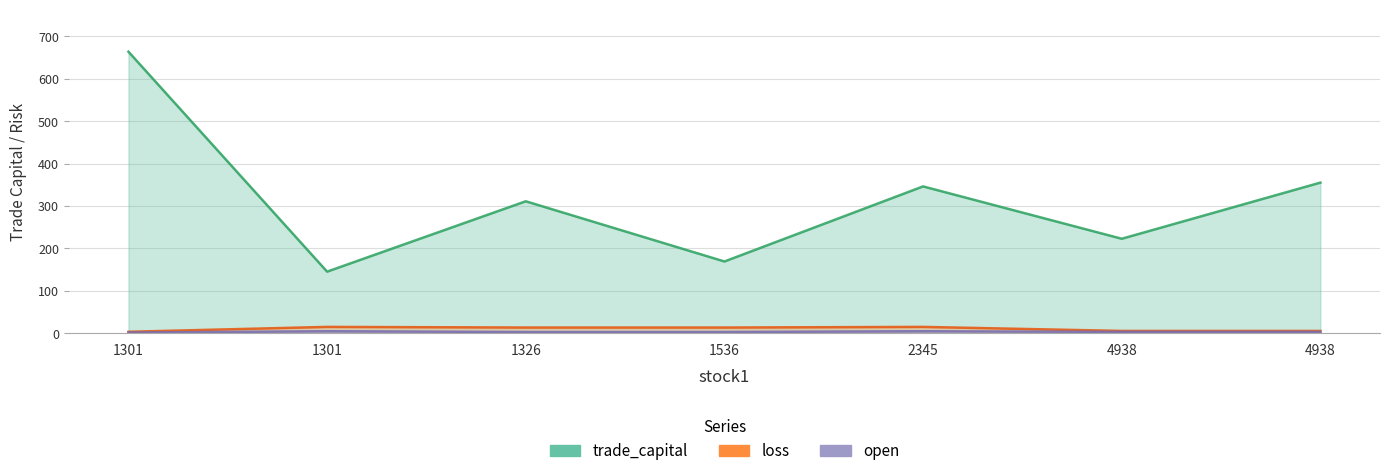

What is the spread (max minus min) of values at 1536?

166.1